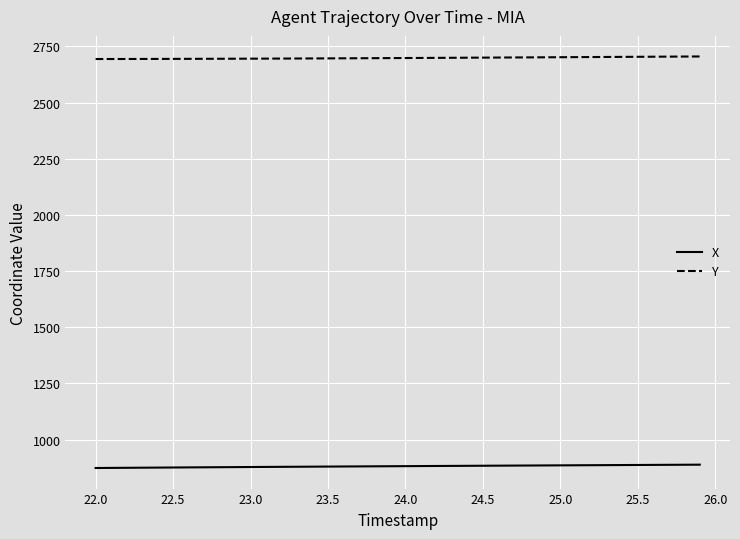

What is the smallest value displayed?

873.9